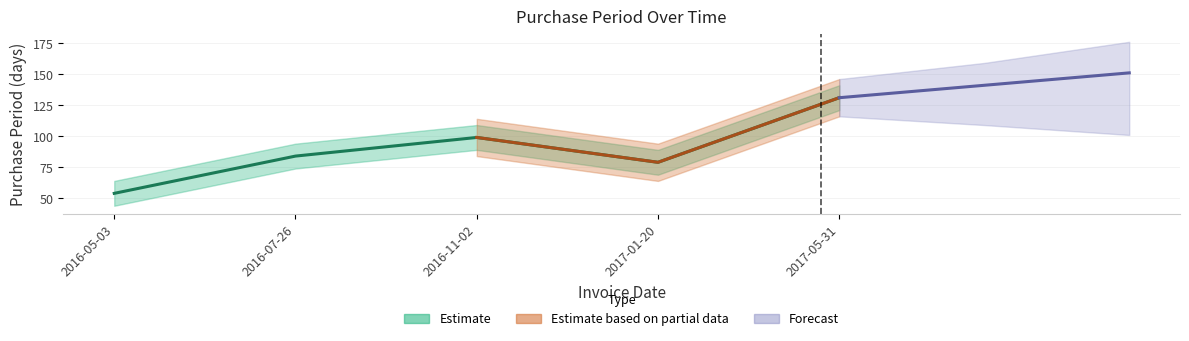

Where does the data first go above 84?

2016-11-02